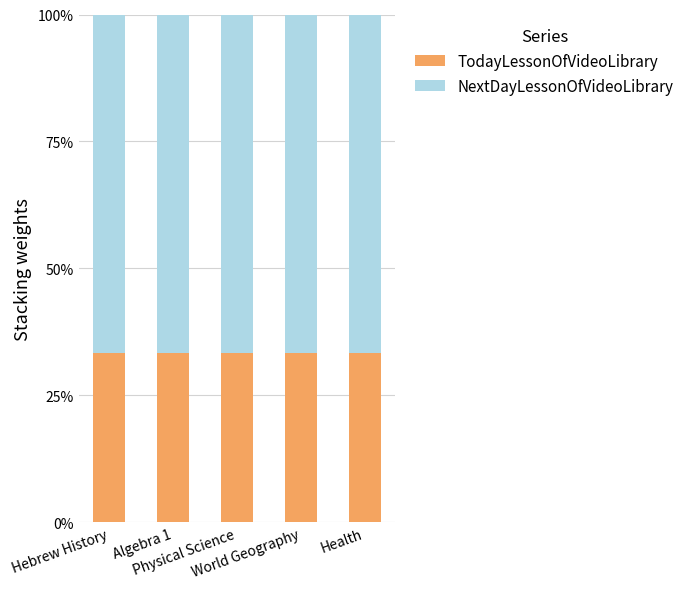

What is the minimum value for TodayLessonOfVideoLibrary?

33.3